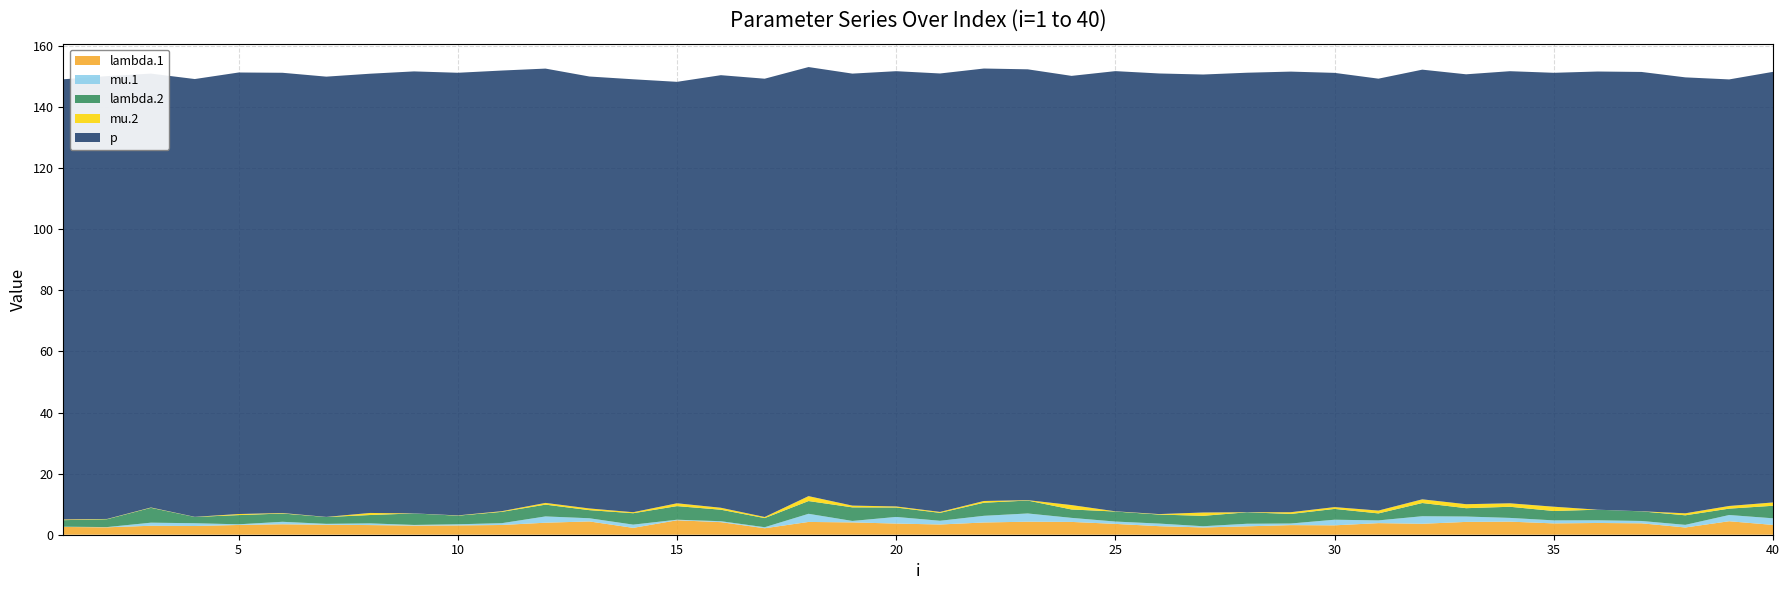

Reading right to left, what are all the values shown in this chart?

lambda.1: 40=3.2	39=4.4	38=2.4	37=3.7	36=3.8	35=3.7	34=4.3	33=4.2	32=3.6	31=3.8	30=3.1	29=3.1	28=2.7	27=2.4	26=2.8	25=3.5	24=4.2	23=4.3	22=4.0	21=3.3	20=3.7	19=4.0	18=4.2	17=2.1	16=4.1	15=4.7	14=2.2	13=4.3	12=3.9	11=3.2	10=3.0	9=3.0	8=3.2	7=3.3	6=3.4	5=3.2	4=2.9	3=2.9	2=2.4	1=2.5
mu.1: 40=2.2	39=2.0	38=0.9	37=0.8	36=0.9	35=1.0	34=1.2	33=1.8	32=2.5	31=0.9	30=1.8	29=0.5	28=0.8	27=0.4	26=0.8	25=0.8	24=1.3	23=2.7	22=2.2	21=1.2	20=2.2	19=0.5	18=2.7	17=0.3	16=0.3	15=0.2	14=1.1	13=1.0	12=2.1	11=0.6	10=0.4	9=0.2	8=0.5	7=0.3	6=0.8	5=0.2	4=0.9	3=1.0	2=0.1	1=0.1
lambda.2: 40=4.1	39=2.1	38=3.1	37=3.1	36=3.5	35=3.1	34=3.6	33=2.7	32=4.3	31=2.3	30=3.5	29=3.1	28=3.8	27=3.4	26=3.0	25=3.3	24=2.7	23=4.2	22=4.3	21=2.6	20=3.1	19=4.4	18=4.2	17=3.0	16=3.8	15=4.5	14=3.7	13=2.7	12=3.9	11=3.7	10=2.8	9=3.8	8=2.7	7=2.2	6=2.7	5=3.0	4=2.1	3=4.9	2=2.6	1=2.1
mu.2: 40=1.1	39=0.9	38=0.7	37=0.0	36=0.0	35=1.4	34=1.1	33=1.3	32=1.2	31=0.9	30=0.6	29=0.6	28=0.0	27=1.1	26=0.2	25=0.1	24=1.4	23=0.1	22=0.6	21=0.3	20=0.4	19=0.6	18=1.6	17=0.4	16=0.6	15=0.9	14=0.3	13=0.6	12=0.6	11=0.2	10=0.1	9=0.0	8=0.7	7=0.0	6=0.2	5=0.3	4=0.0	3=0.1	2=0.1	1=0.2
p: 40=140.9	39=139.6	38=142.7	37=143.8	36=143.4	35=142.0	34=141.4	33=140.7	32=140.6	31=141.4	30=142.1	29=144.2	28=143.8	27=143.3	26=144.2	25=144.1	24=140.5	23=141.0	22=141.5	21=143.5	20=142.5	19=141.4	18=140.4	17=143.4	16=141.6	15=137.9	14=141.7	13=141.4	12=142.2	11=144.2	10=144.9	9=144.7	8=143.8	7=144.1	6=144.1	5=144.5	4=143.3	3=142.0	2=144.9	1=144.1